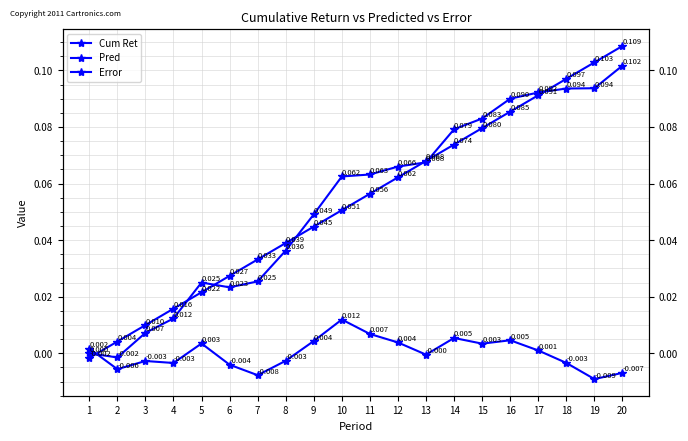

The value of Error at 19 is -0.0. True or false?

True